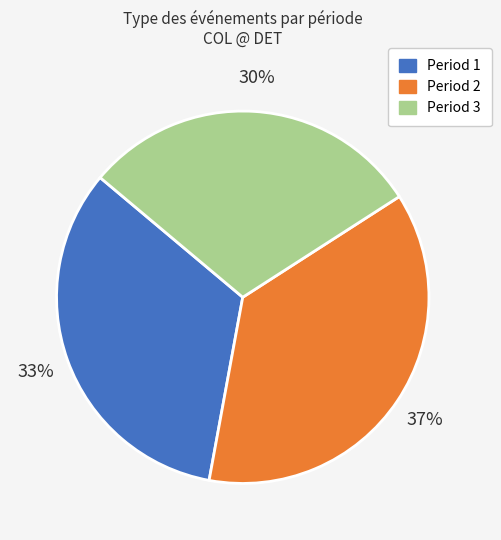

Rank the categories by value from highest to lowest.

Period 2, Period 1, Period 3